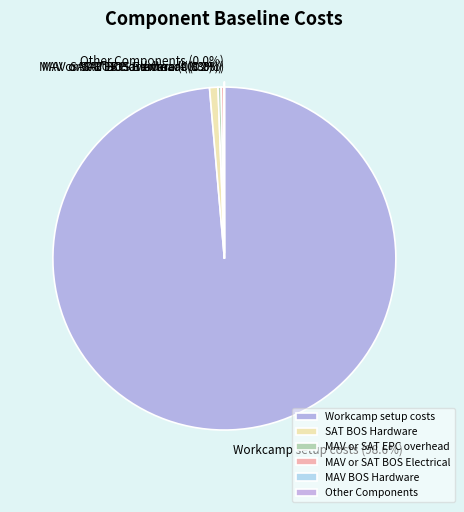

Between Workcamp setup costs and SAT BOS Hardware, which is larger?

Workcamp setup costs